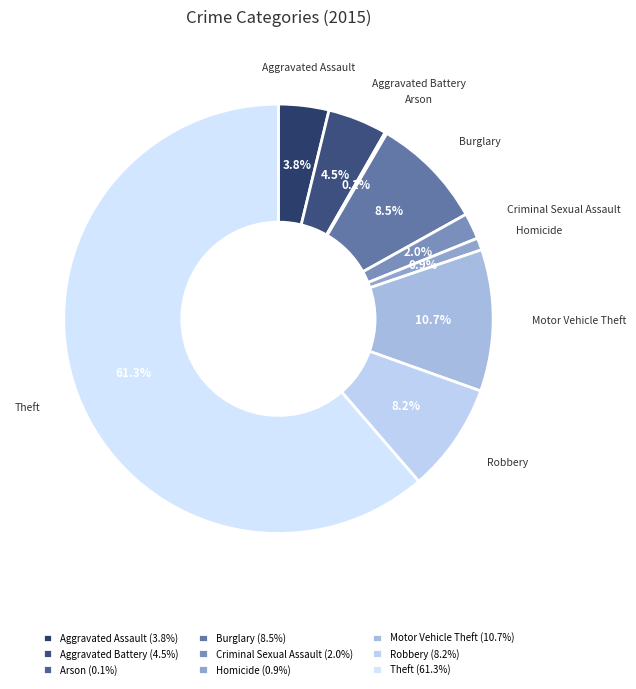

What is the ratio of the value at Aggravated Assault to the value at Aggravated Battery?

0.8